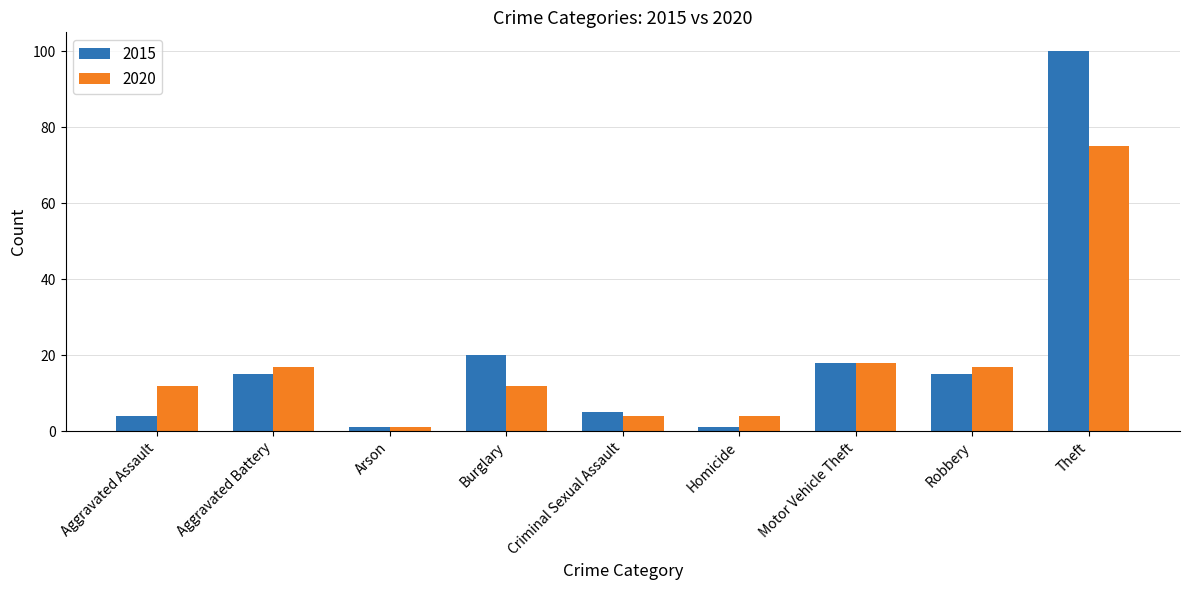

What position from the left is Criminal Sexual Assault?

5